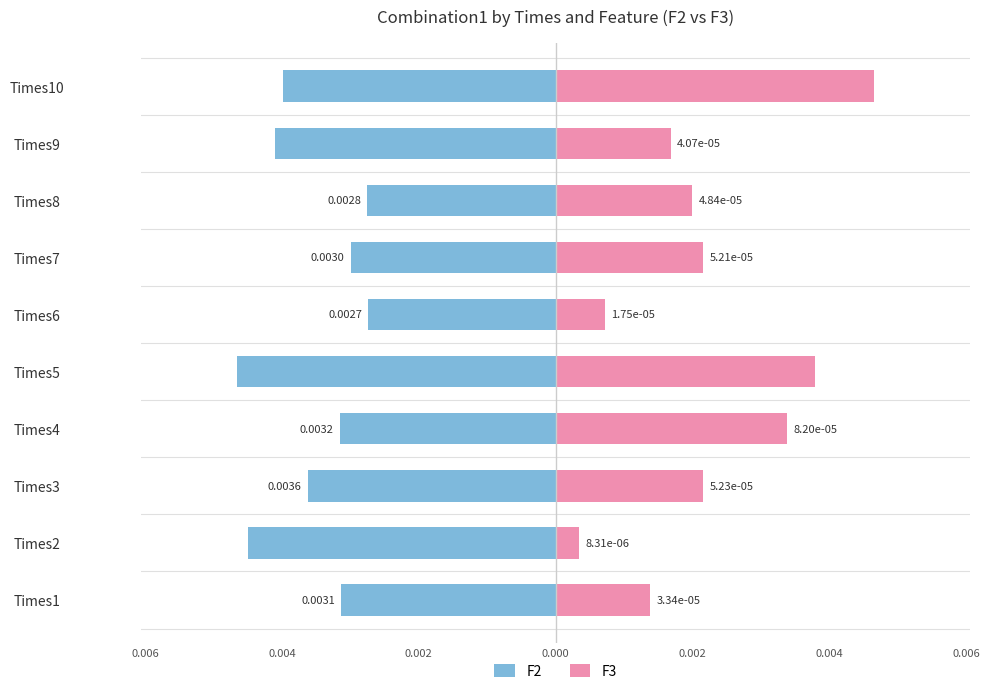

Is the value of F2 at 0.008 greater than the value of F3 at 0.002?

No